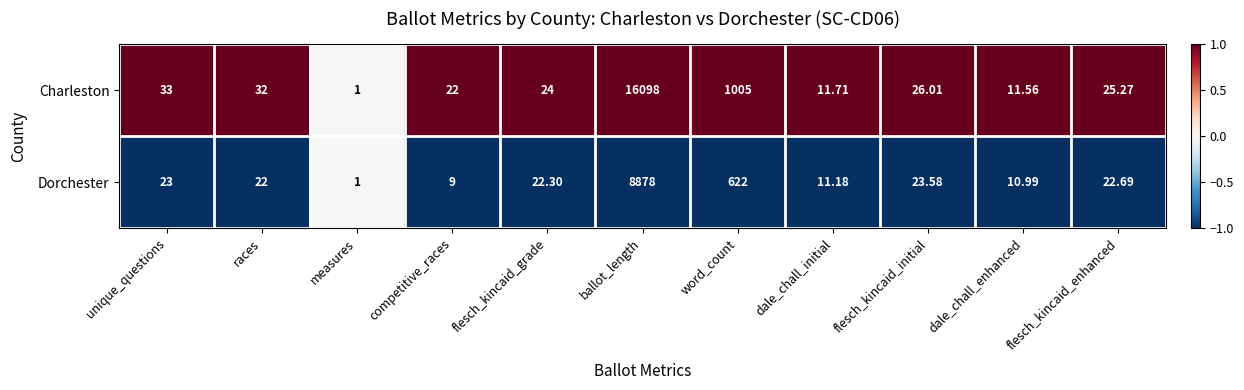

At which category is the sum across all series the highest?

ballot_length